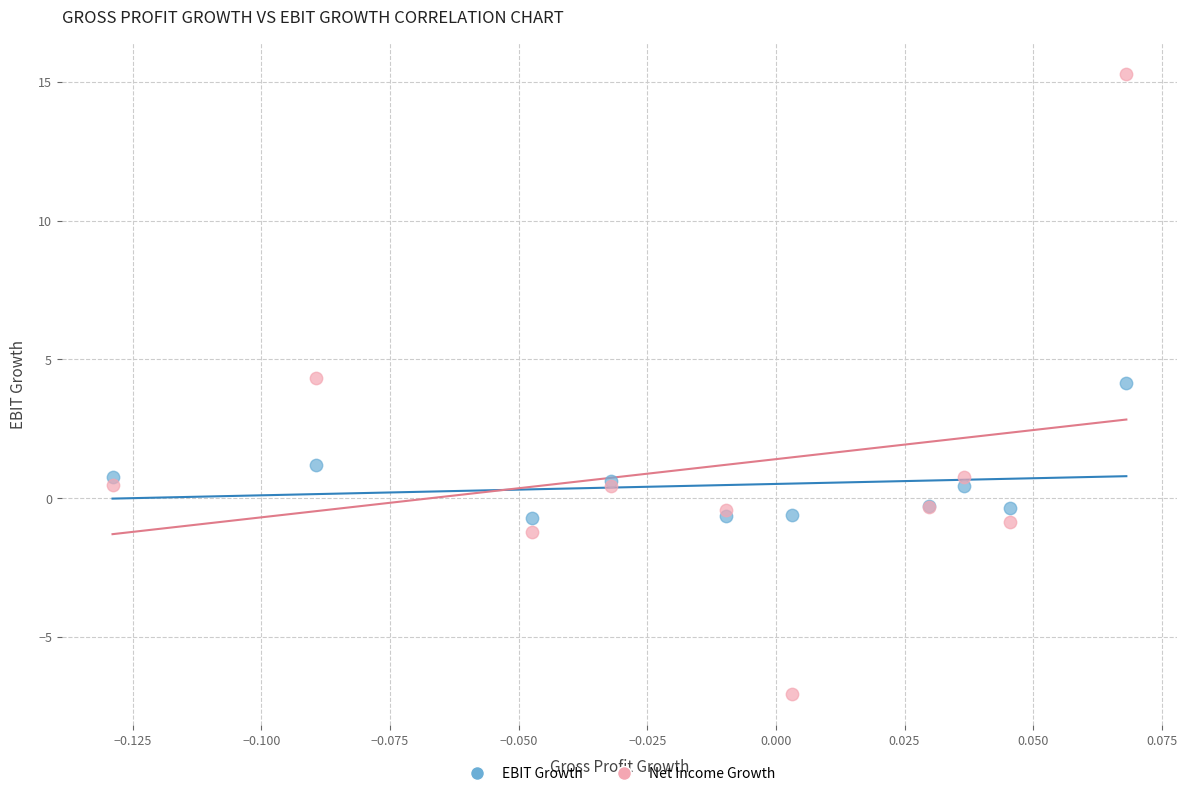

Which series reaches the minimum Y coordinate?

Net Income Growth